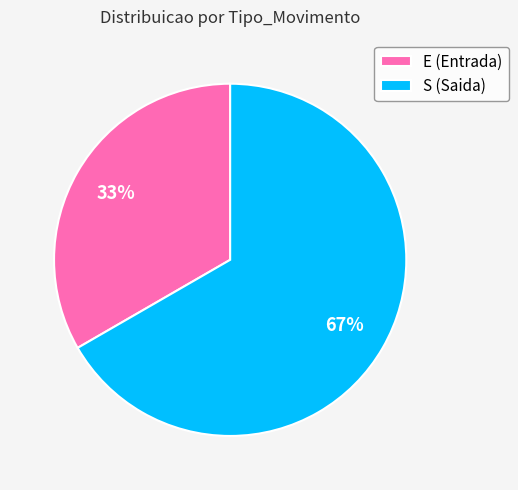

What percentage is the E slice, to the nearest percent?

33%